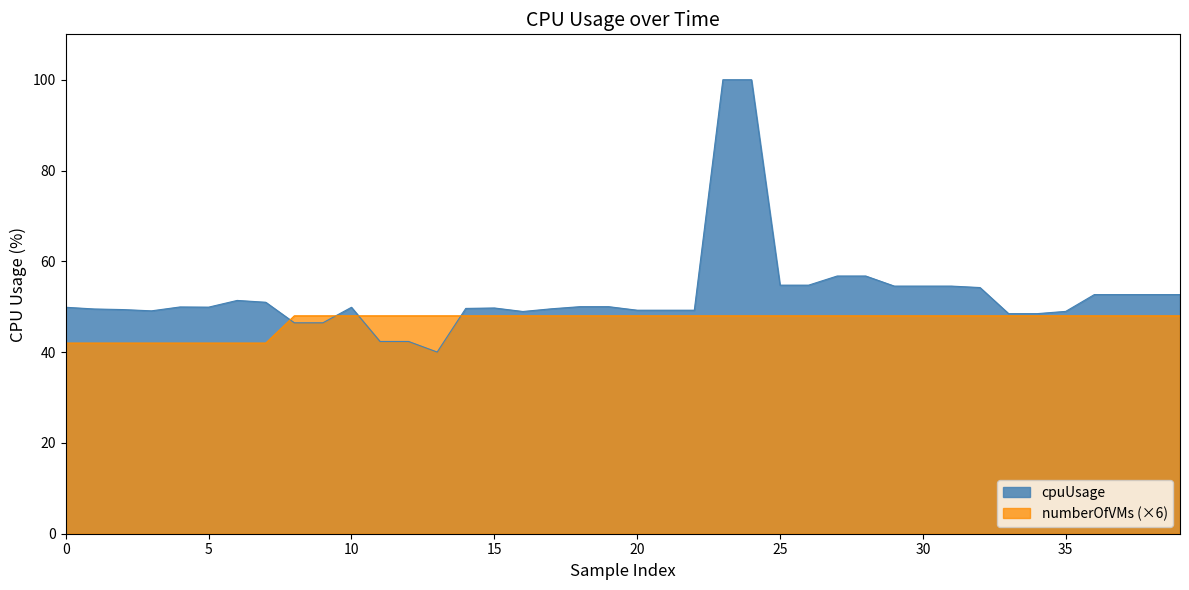

Which series has the largest total across all categories?

cpuUsage